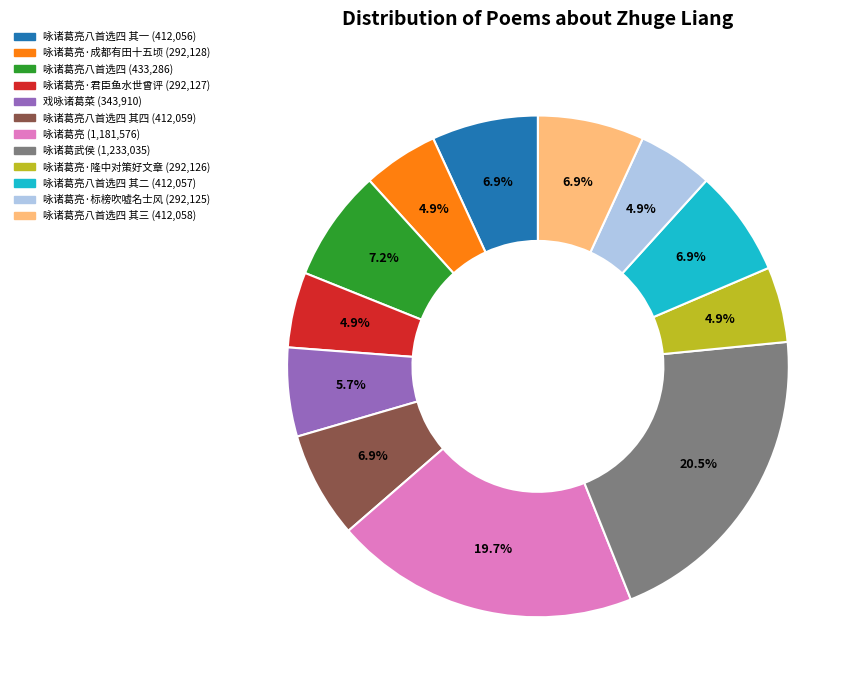

Is there any slice that represents more than half of the pie?

No